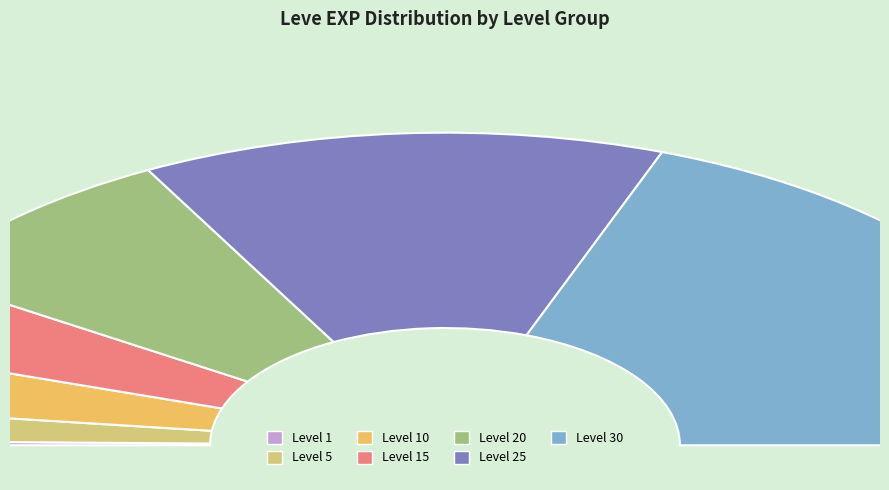

How many slices are in this pie chart?

7